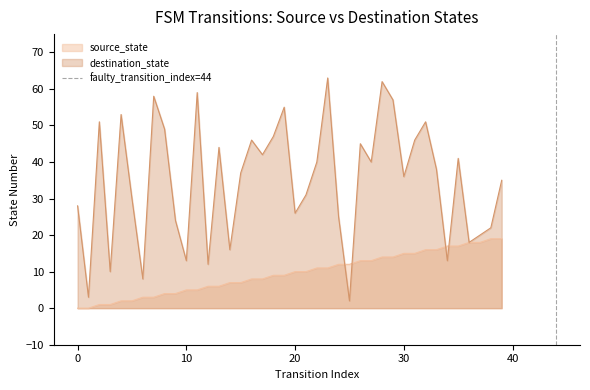

The destination_state series shows 13 at 10. True or false?

True